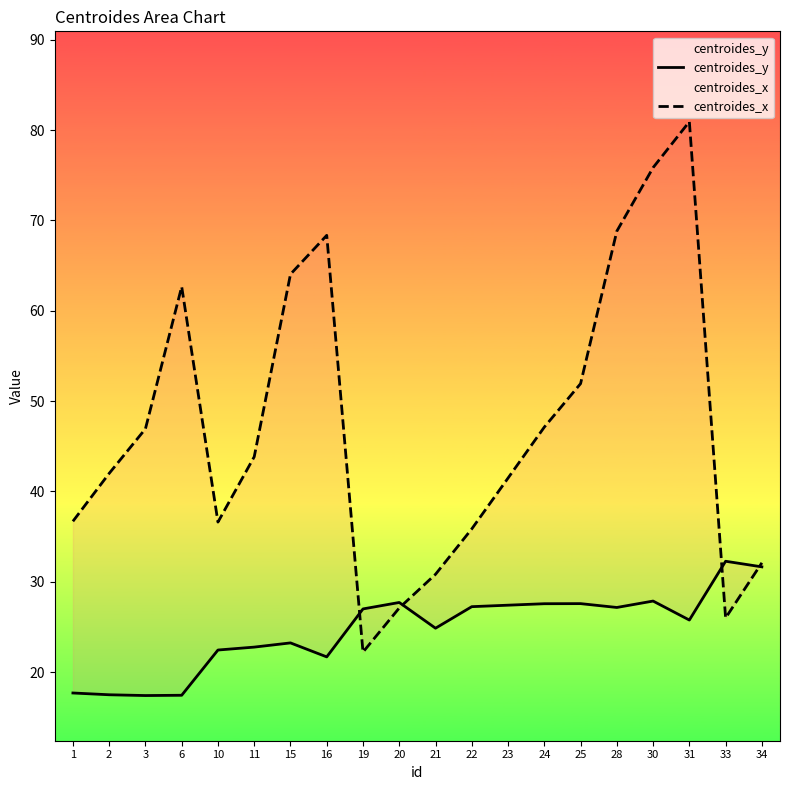

List the series in order of their overall mean, lowest first.

centroides_y, centroides_x